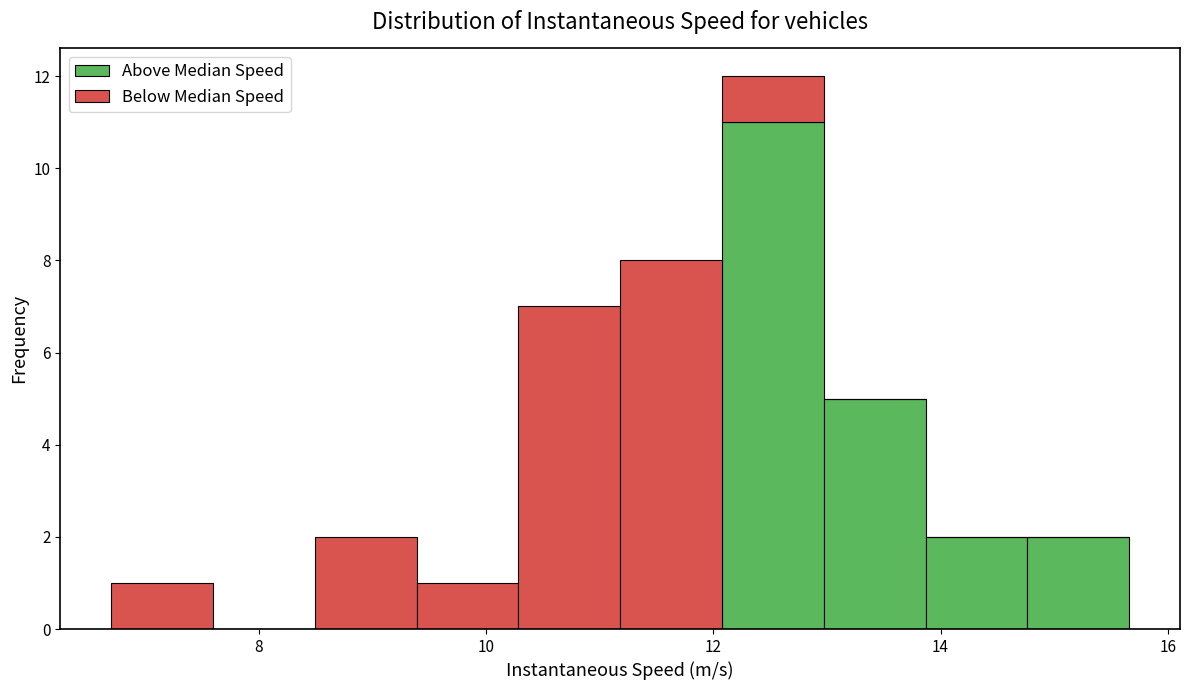

What is the total height of the stacked bar covering 14.8 to 15.6 on the x-axis? Neither the bar edges nor the heights are printed on the chart, so give them approximately, as read against the axes.

2